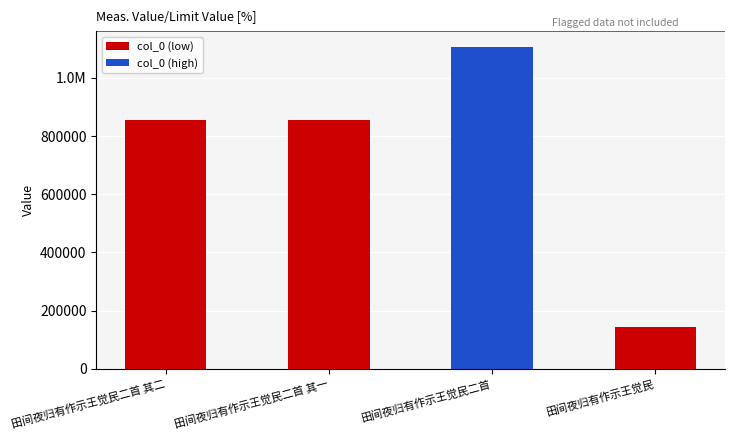

True or false: the data shows 855921 at 田间夜归有作示王觉民二首 其二.

True